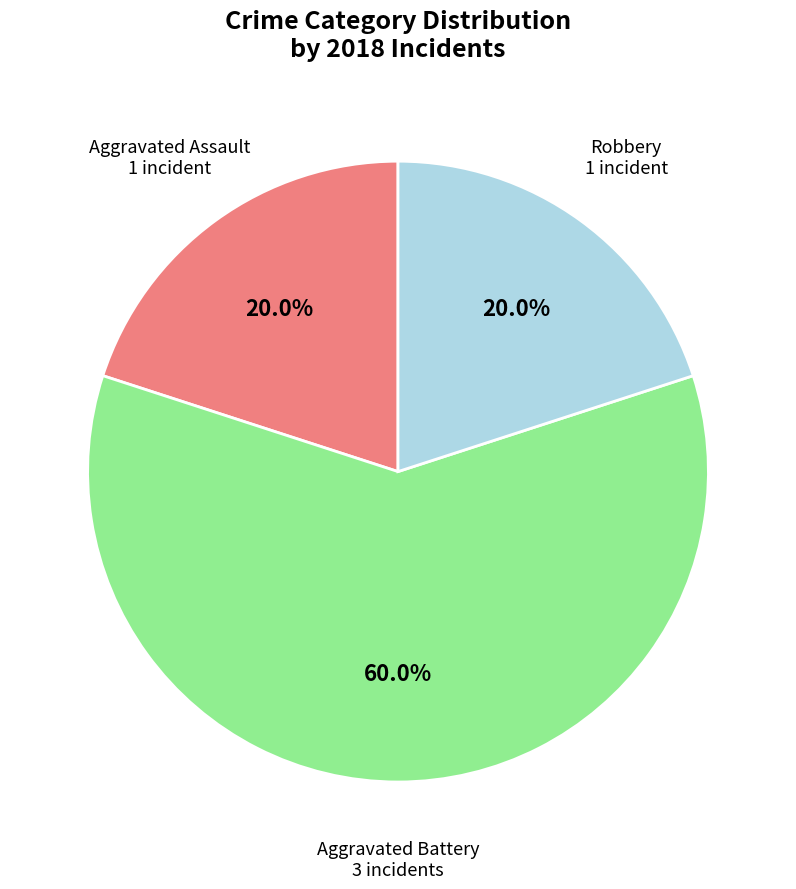

How many slices are in this pie chart?

3